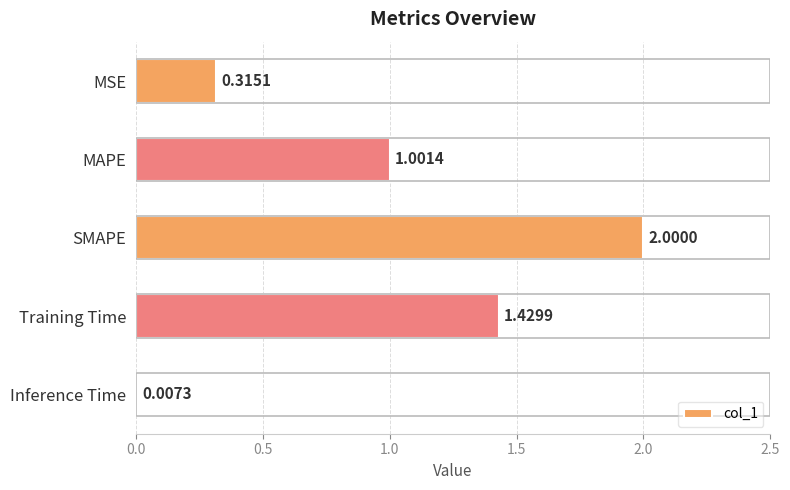

What is the maximum value shown in the chart?

2.0